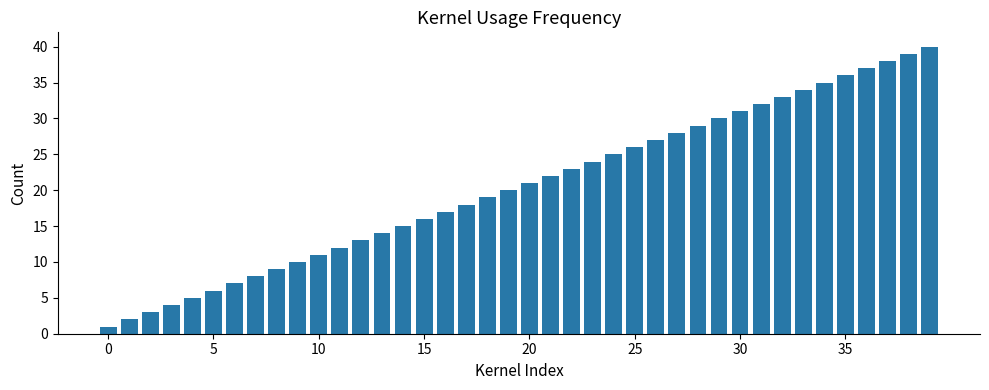

What is the sum of all values?

820